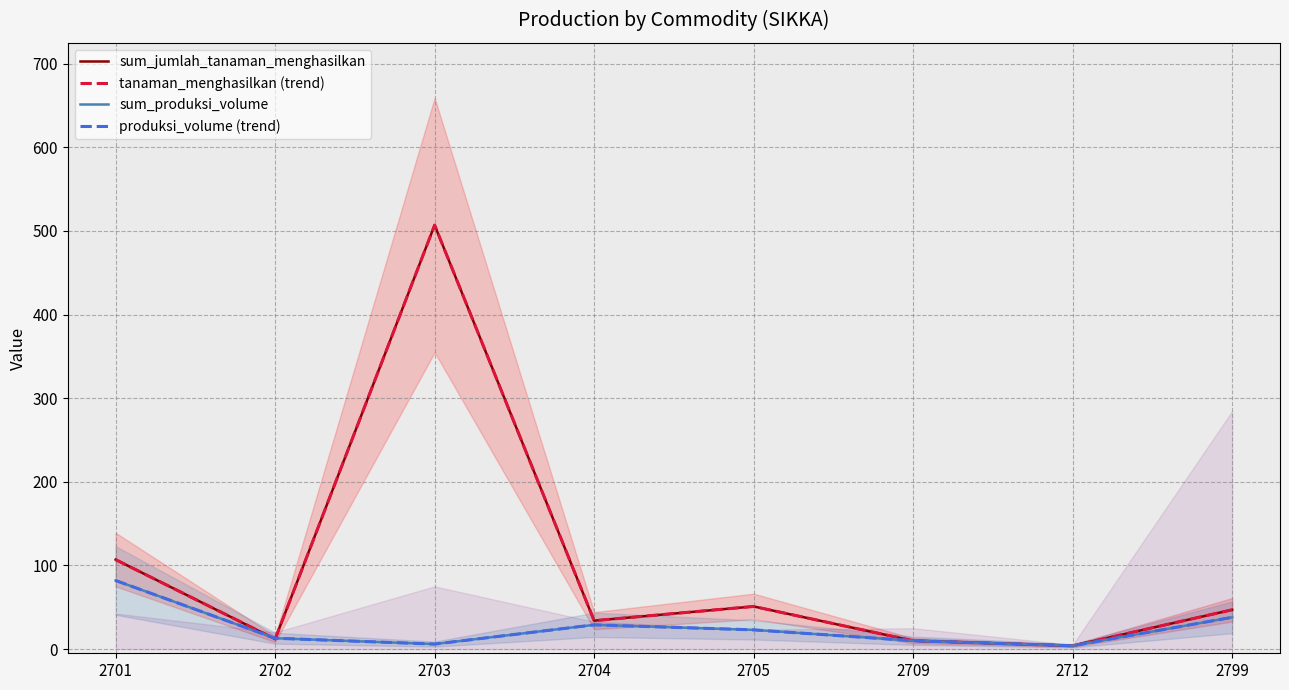

What is the lowest value of the produksi_volume (trend) series?

4